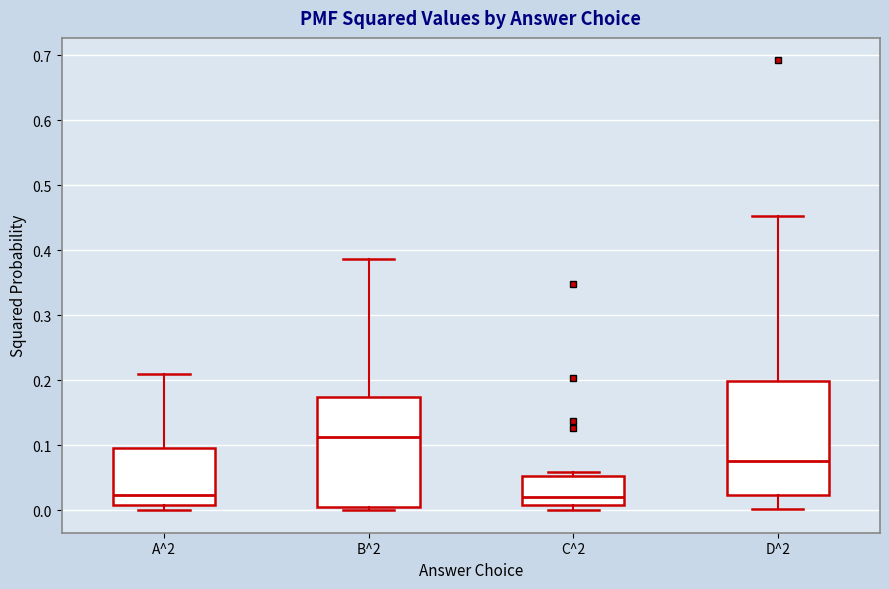

Reading left to right, read every box against the y-axis: the position of its median line, the range the box covers, and the ends of its whiskers. The values are not printed on the chart, so give them approximately, as read against the axis.

A^2: median 0.02, box 0.01 to 0.10, whiskers 0.00 to 0.21
B^2: median 0.11, box 0.01 to 0.17, whiskers 0.00 to 0.39
C^2: median 0.02, box 0.01 to 0.05, whiskers 0.00 to 0.06
D^2: median 0.08, box 0.02 to 0.20, whiskers 0.00 to 0.45